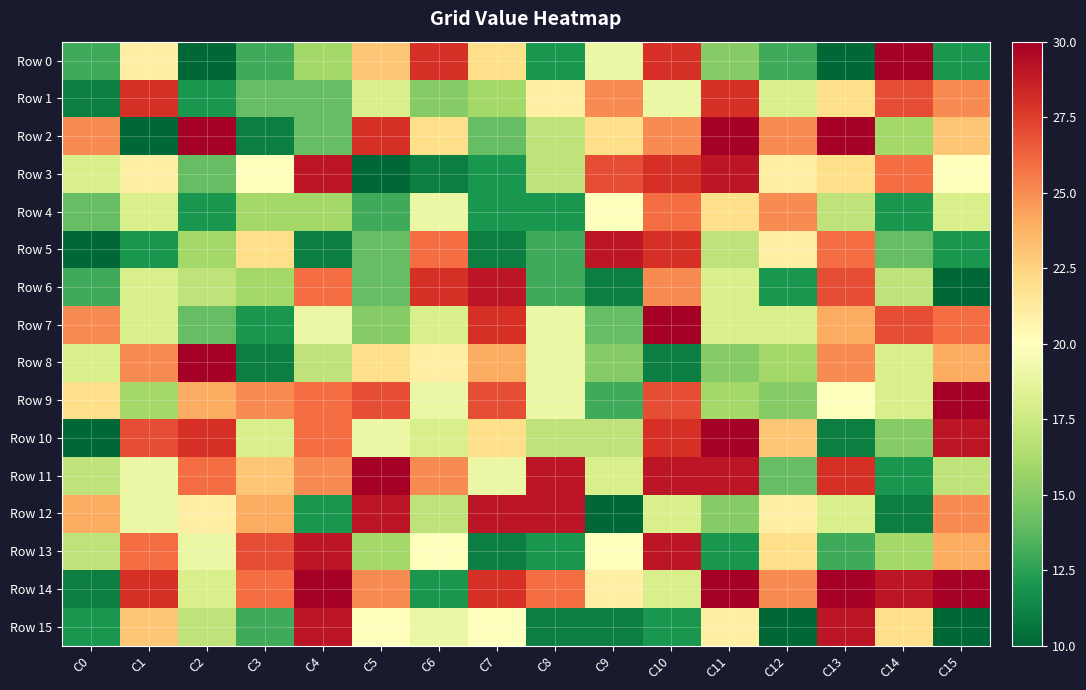

Between C3 and C15, which series saw the biggest shift?

Row 7